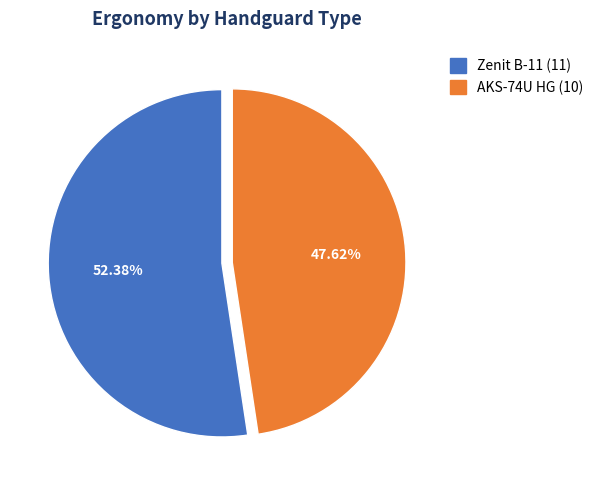

Is there a majority slice in this chart?

Yes